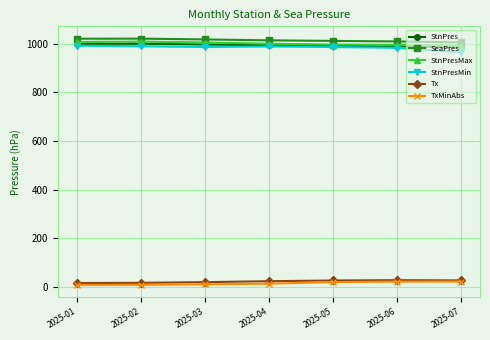

What is the total value across all series at 2025-05?

4032.3